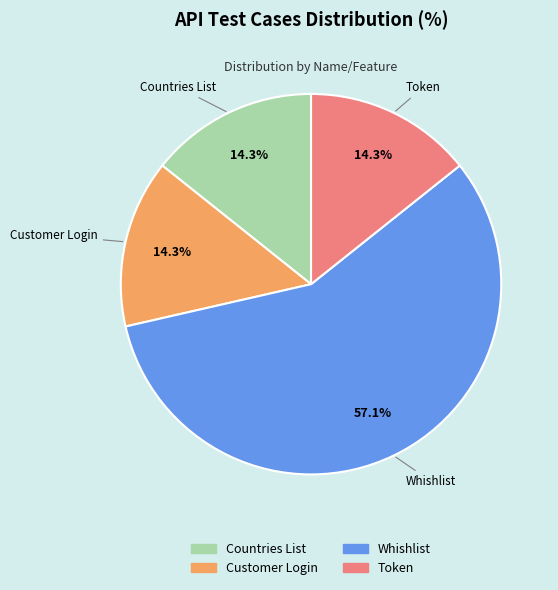

Which category has the biggest portion of the pie?

Whishlist